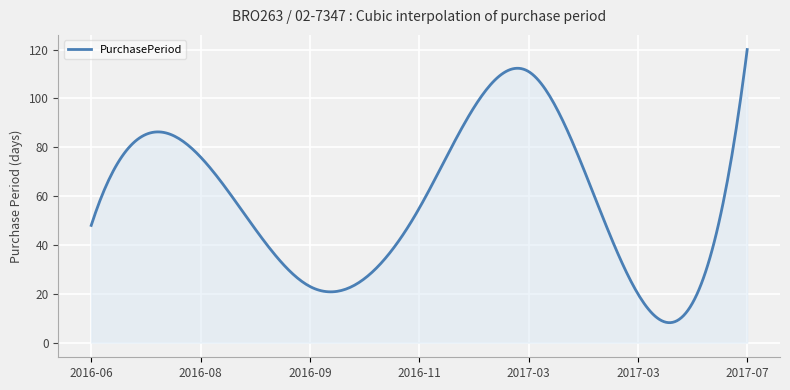

What is the smallest value displayed?

8.2